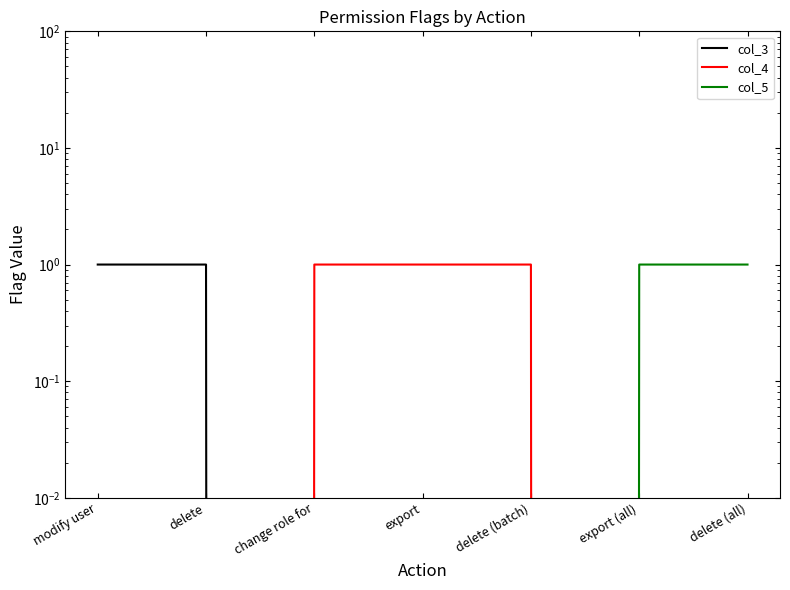

Rank the series at delete from highest to lowest value.

col_3, col_4, col_5